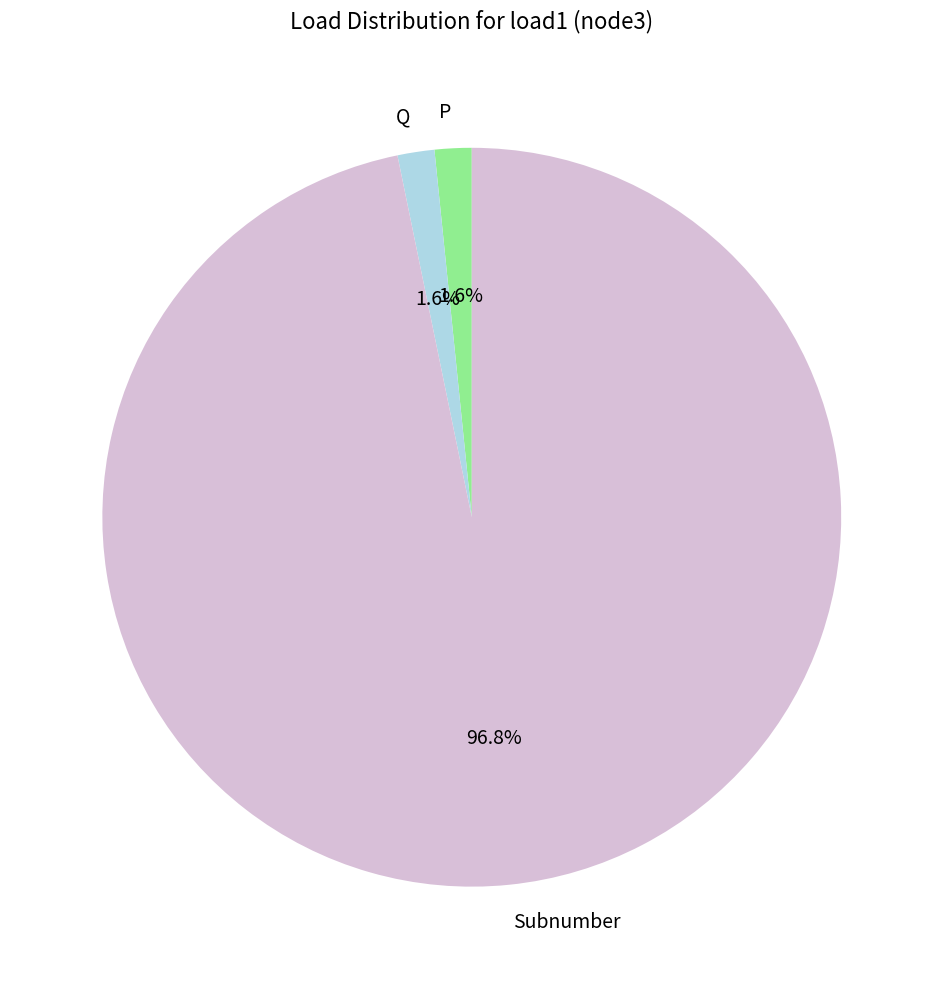

How many slices are in this pie chart?

3